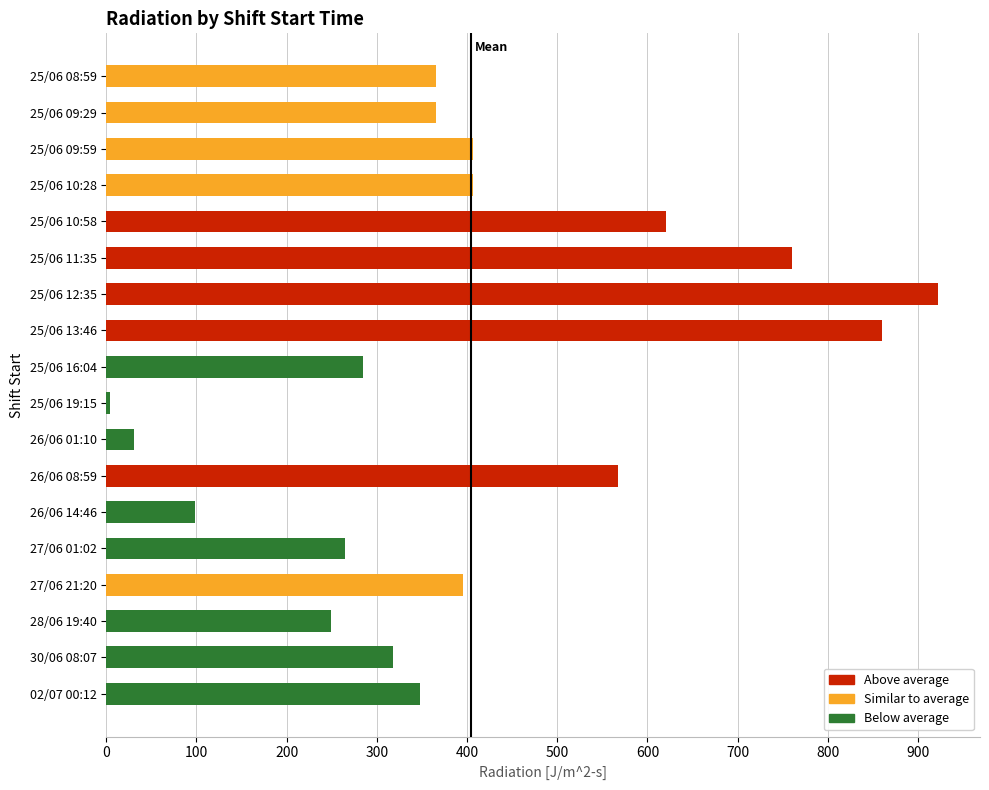

What is the sum of all values?

7269.1